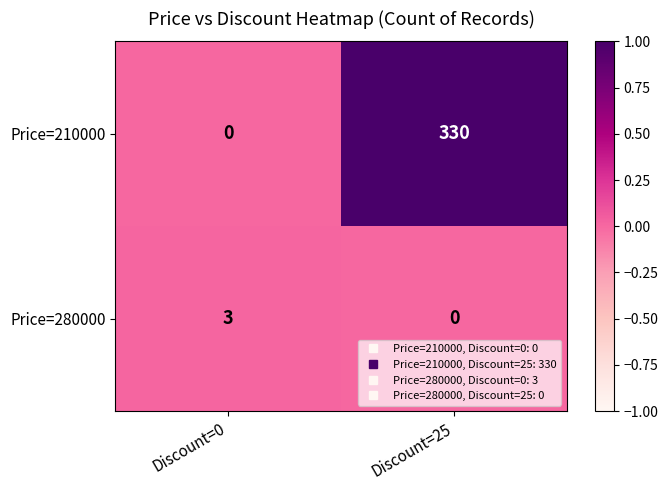

Reading right to left, extract all data points from this chart.

Price=210000: 330	0
Price=280000: 0	3